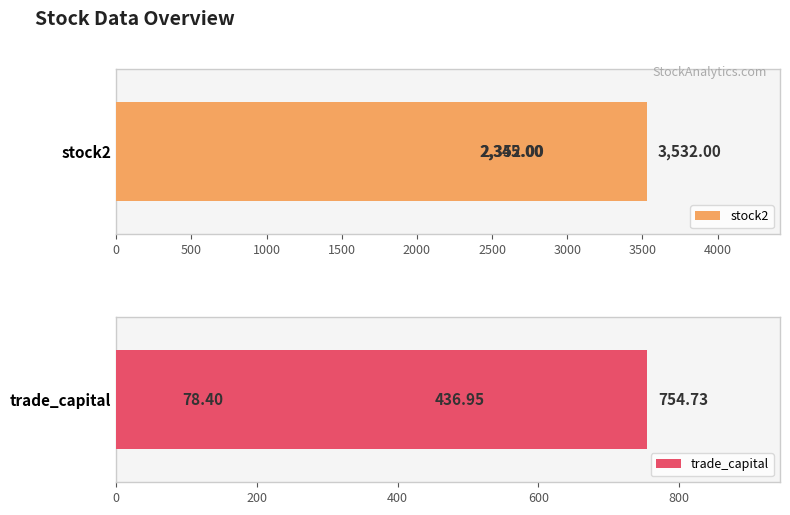

What is the sum of the stock2 values at 0 and 1000?

4697.0